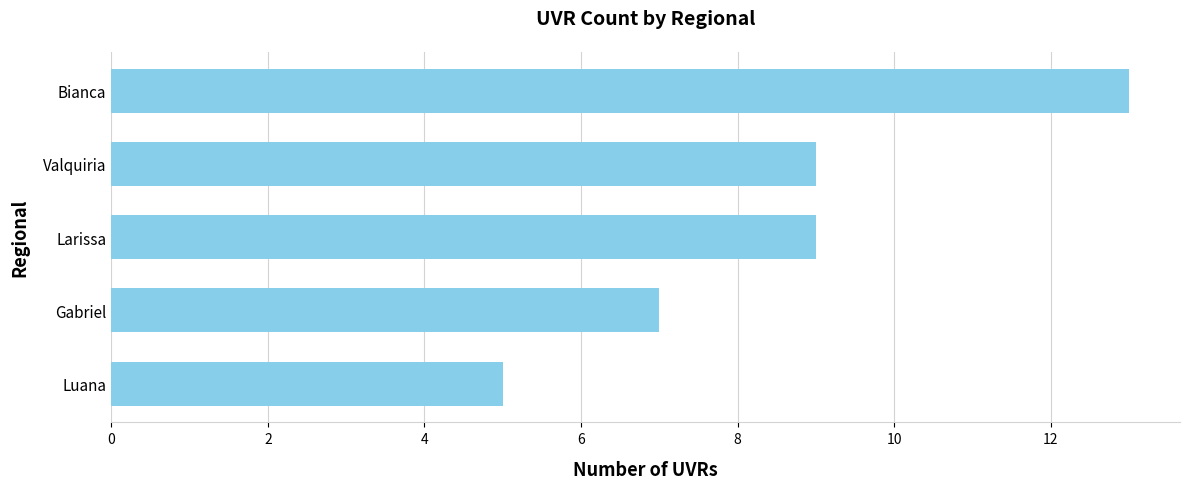

The value at Luana is 5. True or false?

True